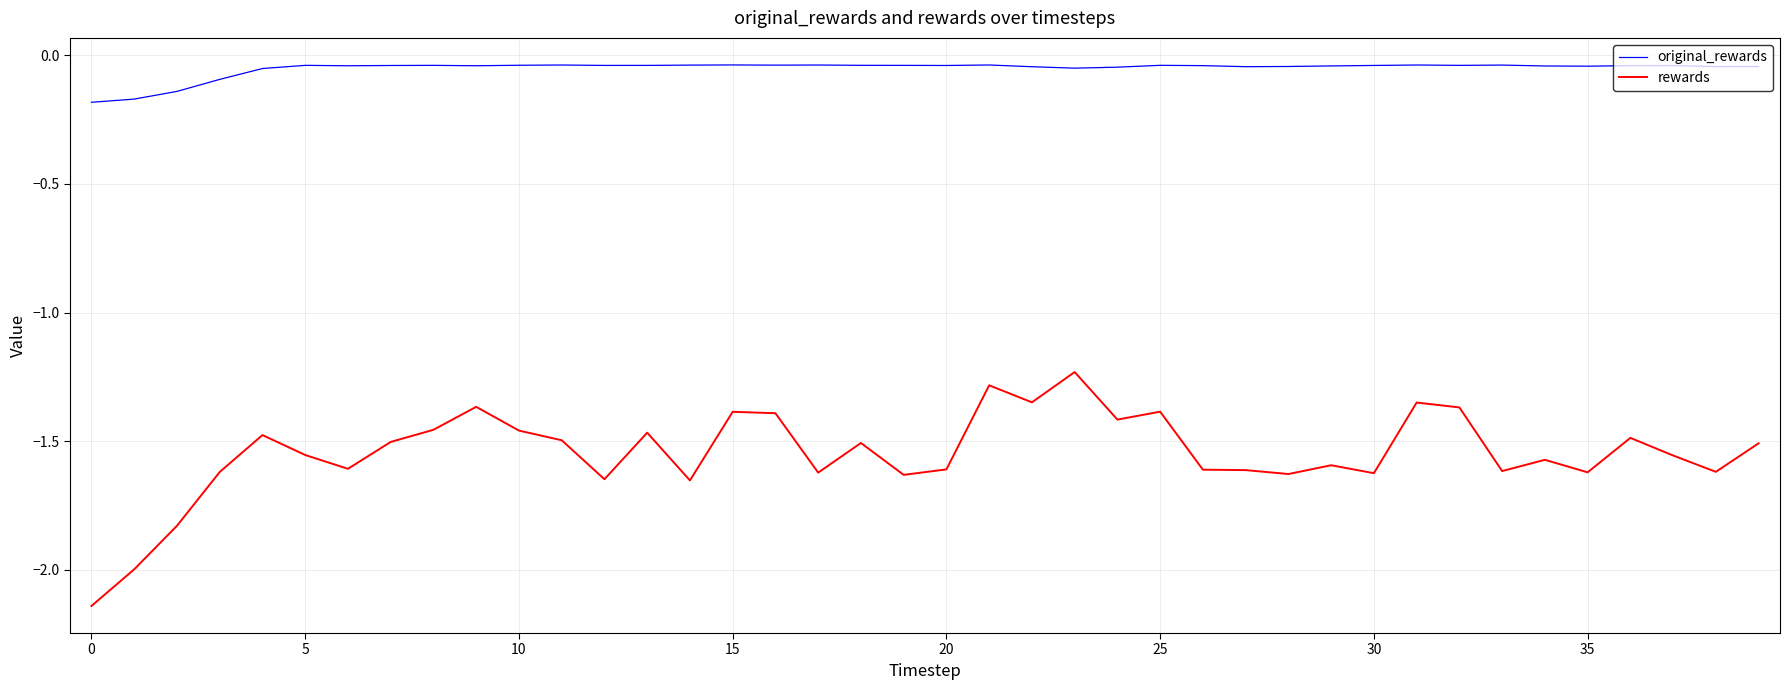

Does the chart display data point markers on the line(s)?

No